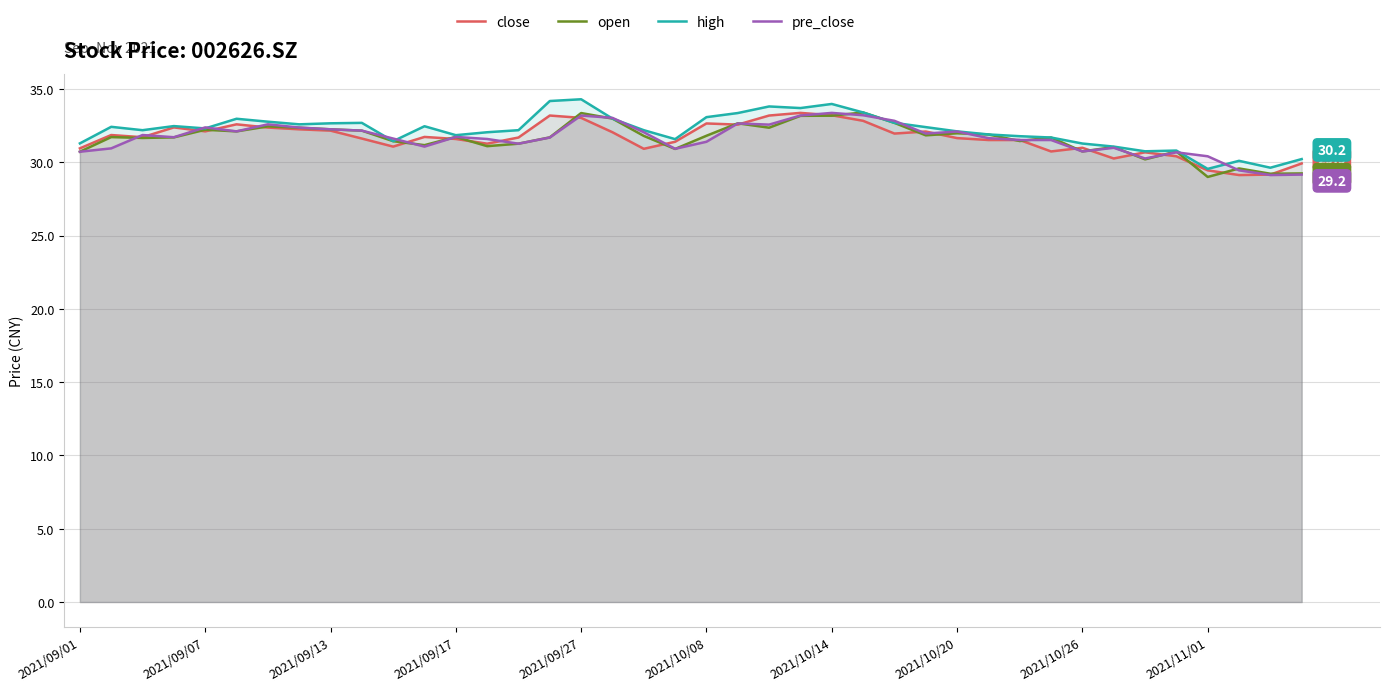

What is the difference between the maximum and minimum values in the high series?

4.7